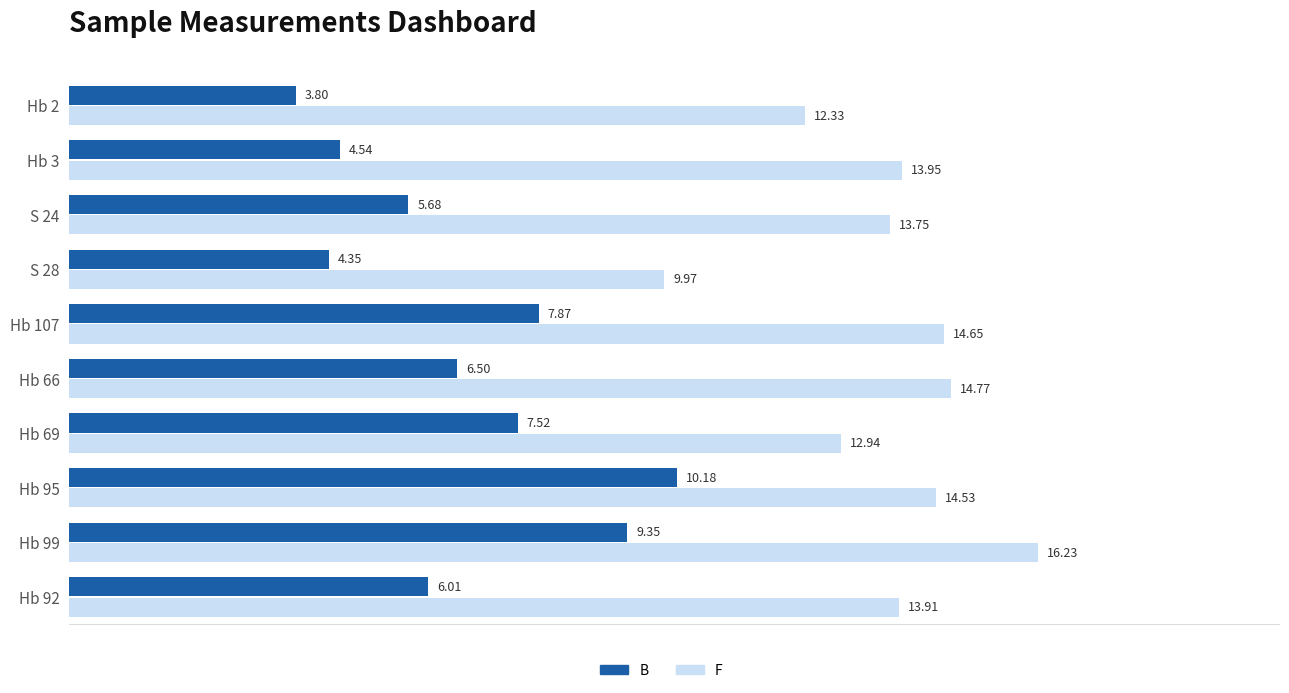

Rank the series by their average value, from highest to lowest.

F, B